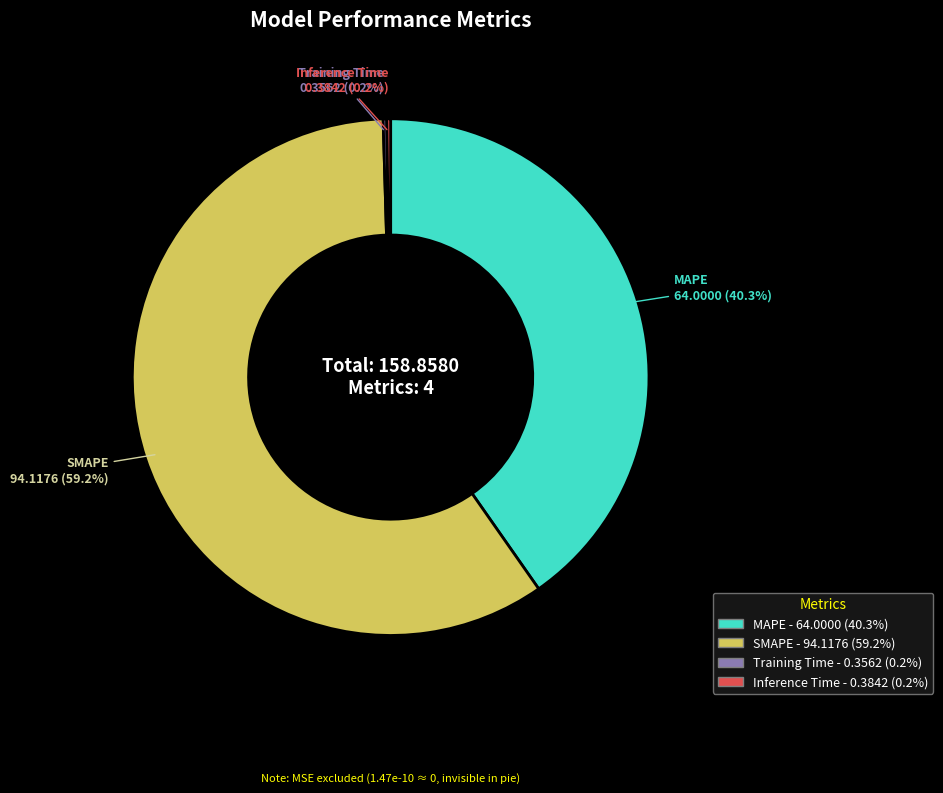

Does any single category account for the majority?

Yes